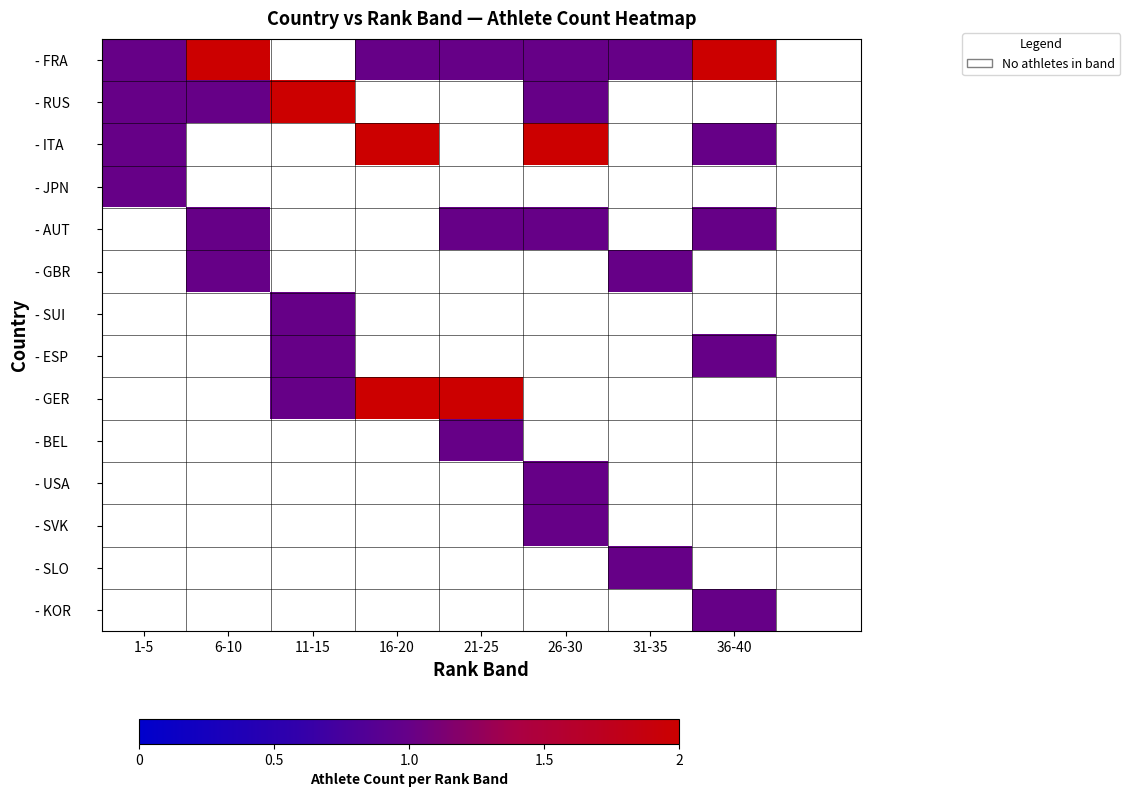

At how many categories does at least one series exceed 1?

6